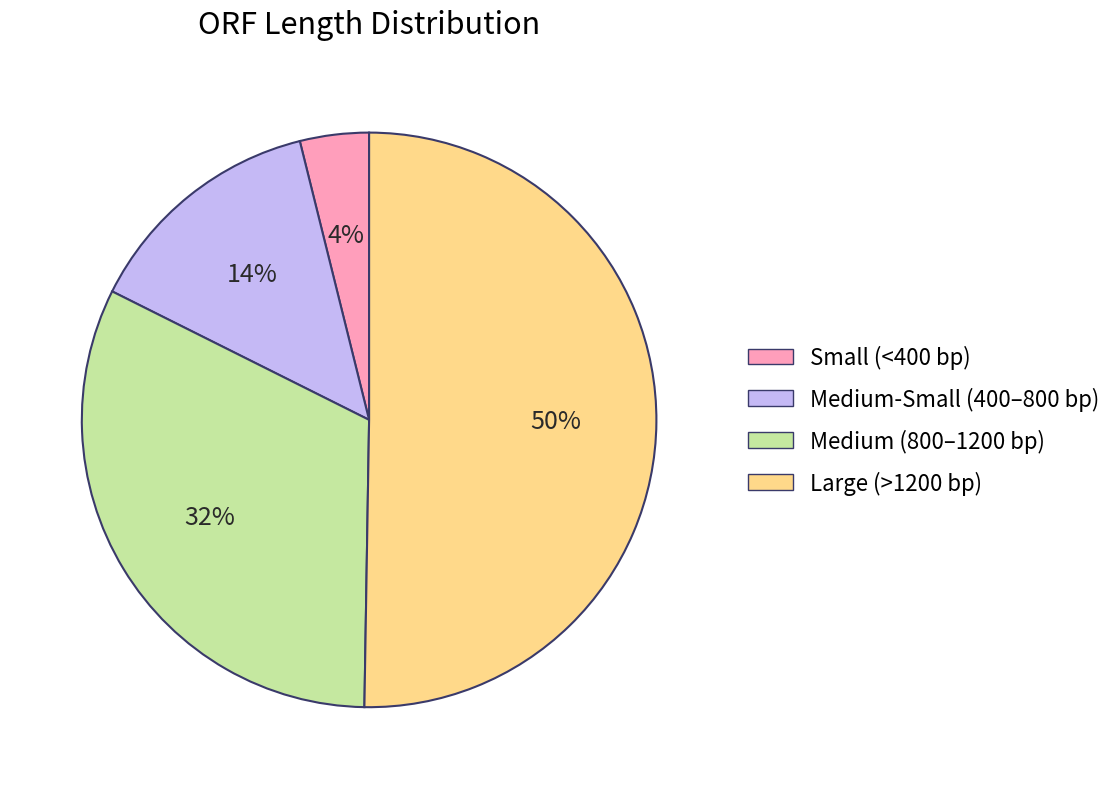

To the nearest percent, what is the average slice percentage?

25%